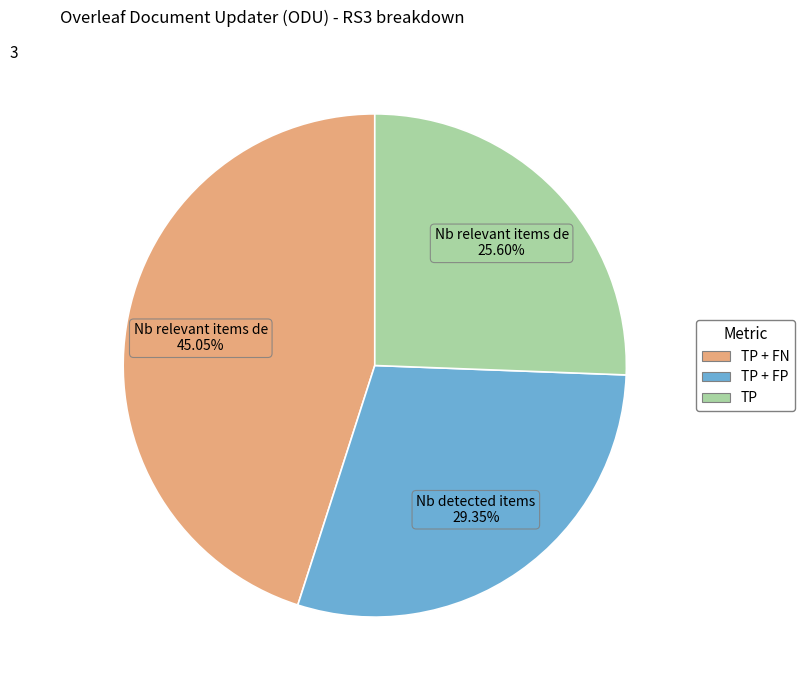

Does any single category account for the majority?

No